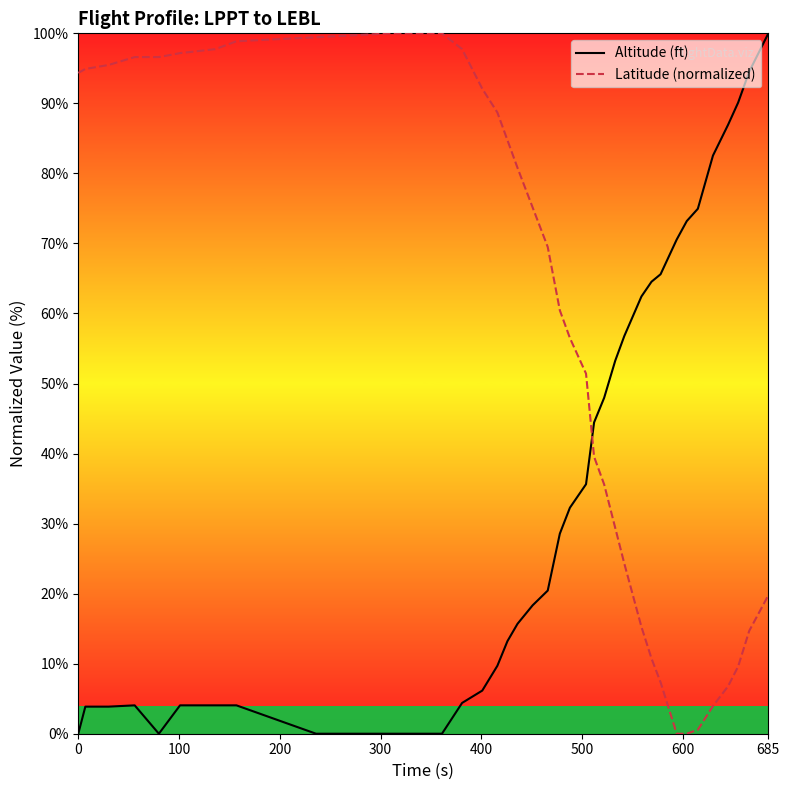

What is the difference between the maximum and minimum values in the Latitude (normalized) series?

100.0